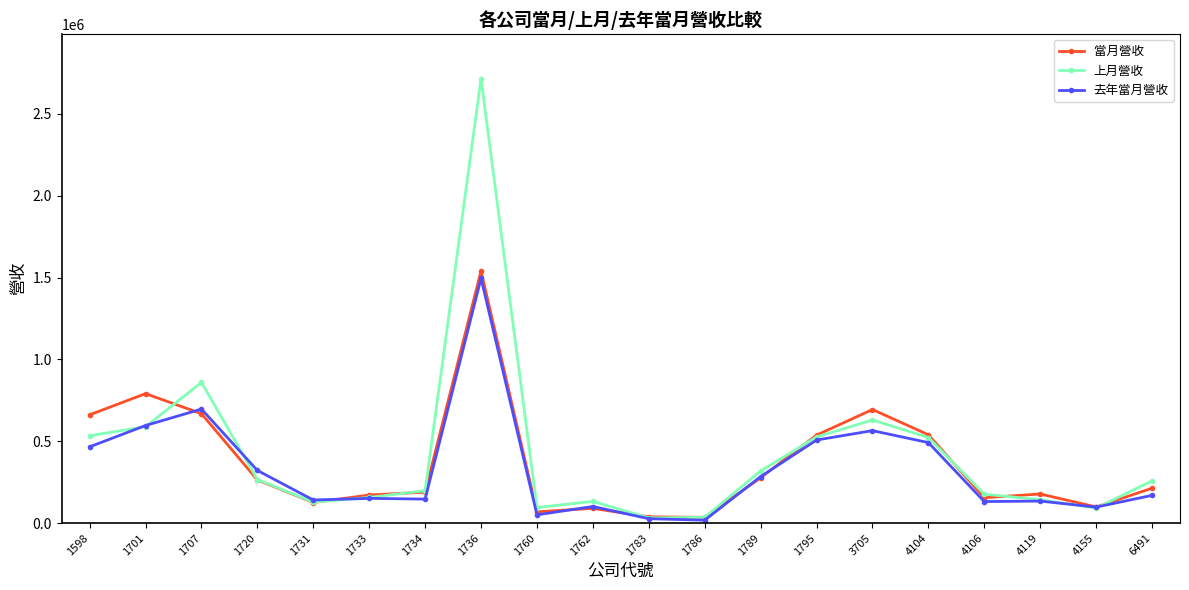

True or false: 上月營收 has a value of 82513 at 4106.

False